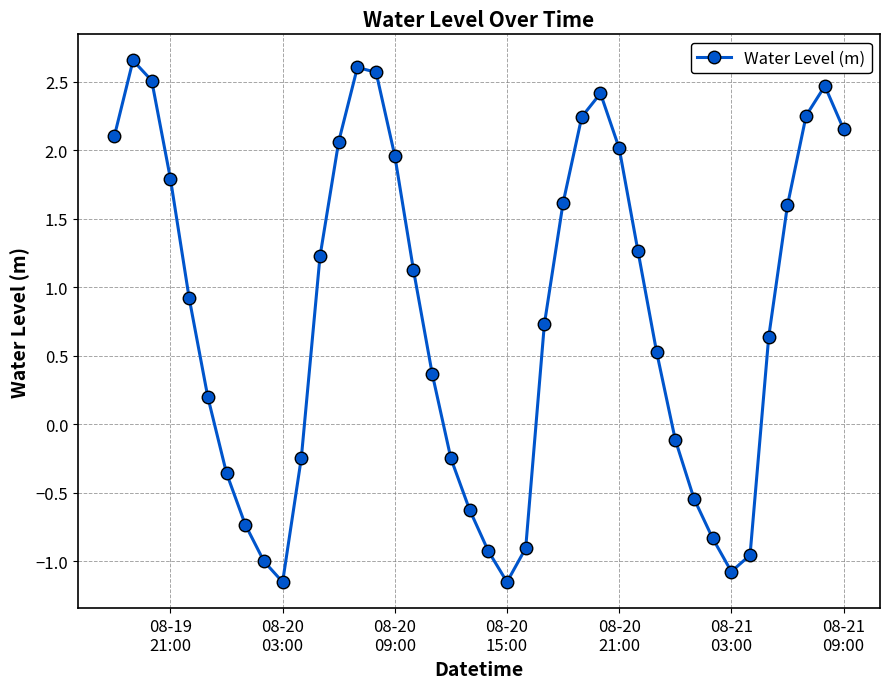

True or false: there are more than 1 points higher than both neighbors.

True